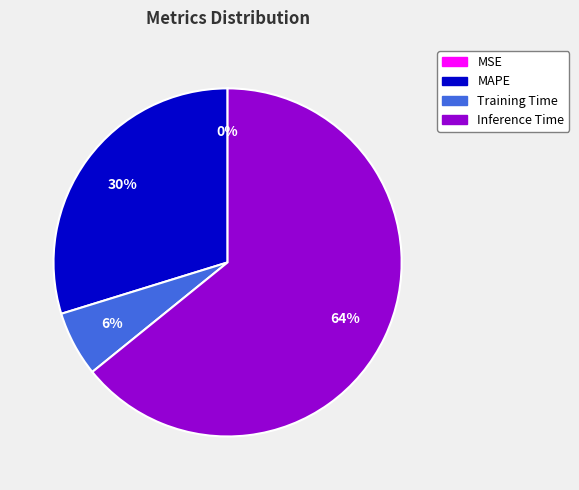

Is it true that Inference Time is 64% of the pie?

True